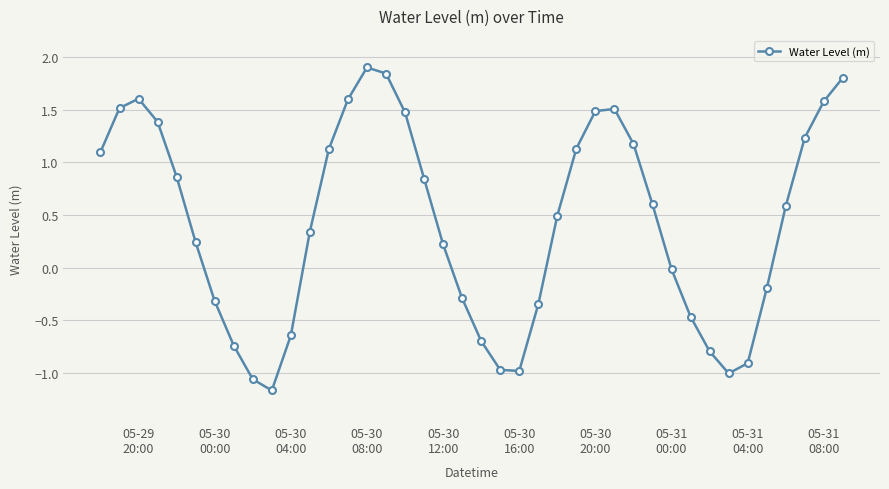

What is the difference between the maximum and minimum values?

3.1